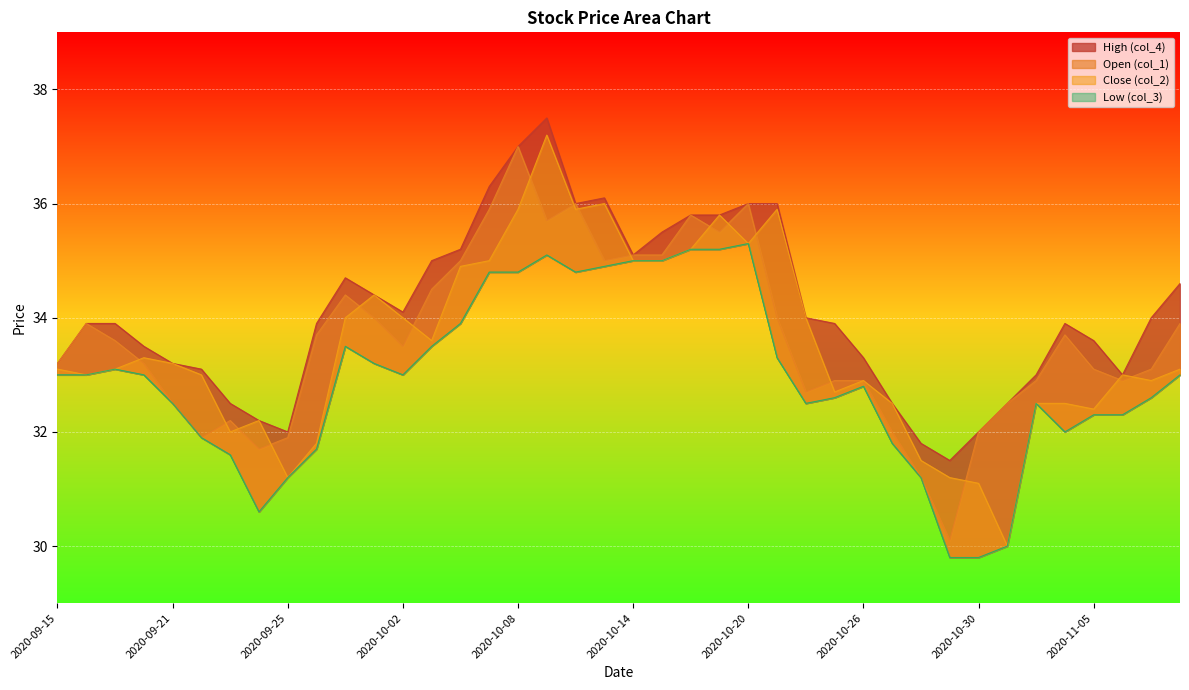

List the series in order of their peak value, highest first.

col_4, col_2, col_1, col_3